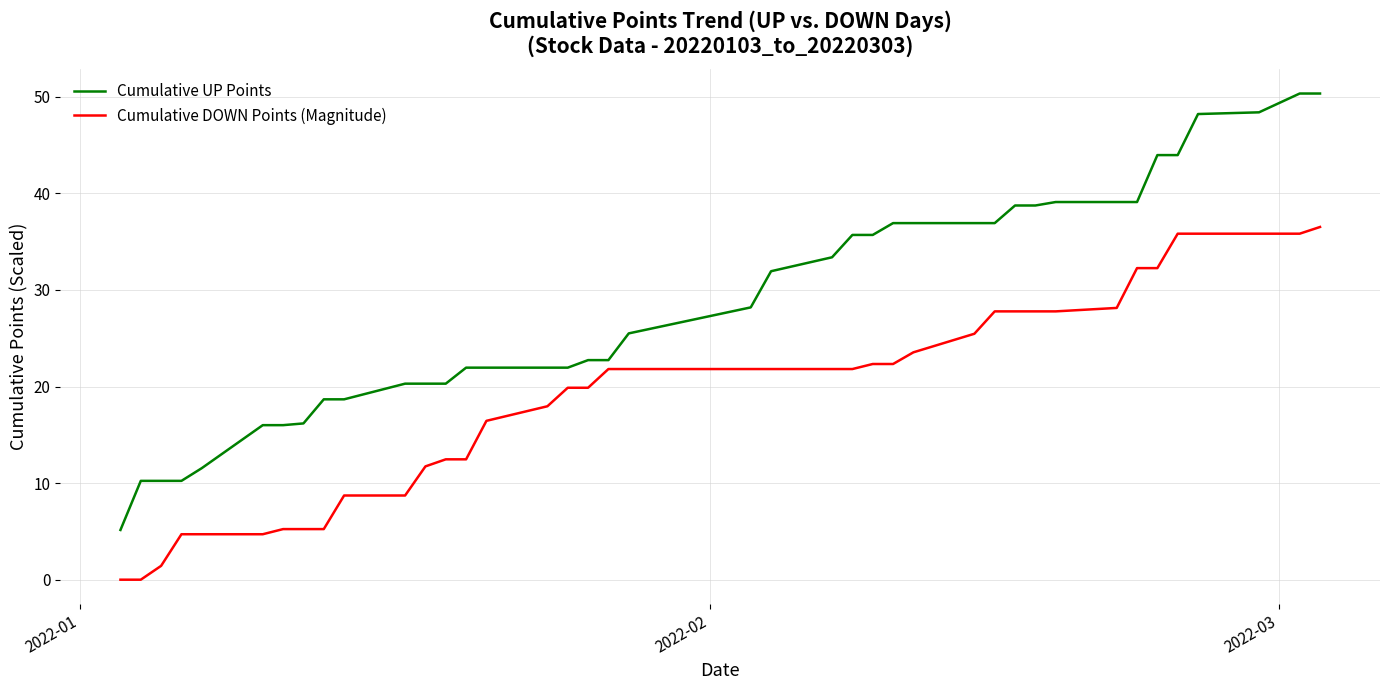

What is the difference between the maximum and minimum values in the Cumulative UP Points series?

45.2